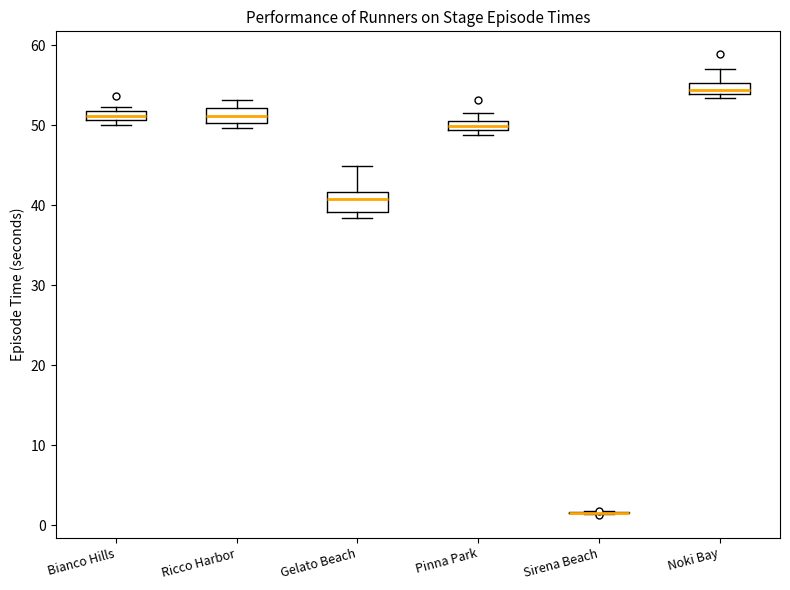

Where is the lower edge of the box for Noki Bay on the y-axis? The values are not printed on the chart, so give them approximately, as read against the axis.

54